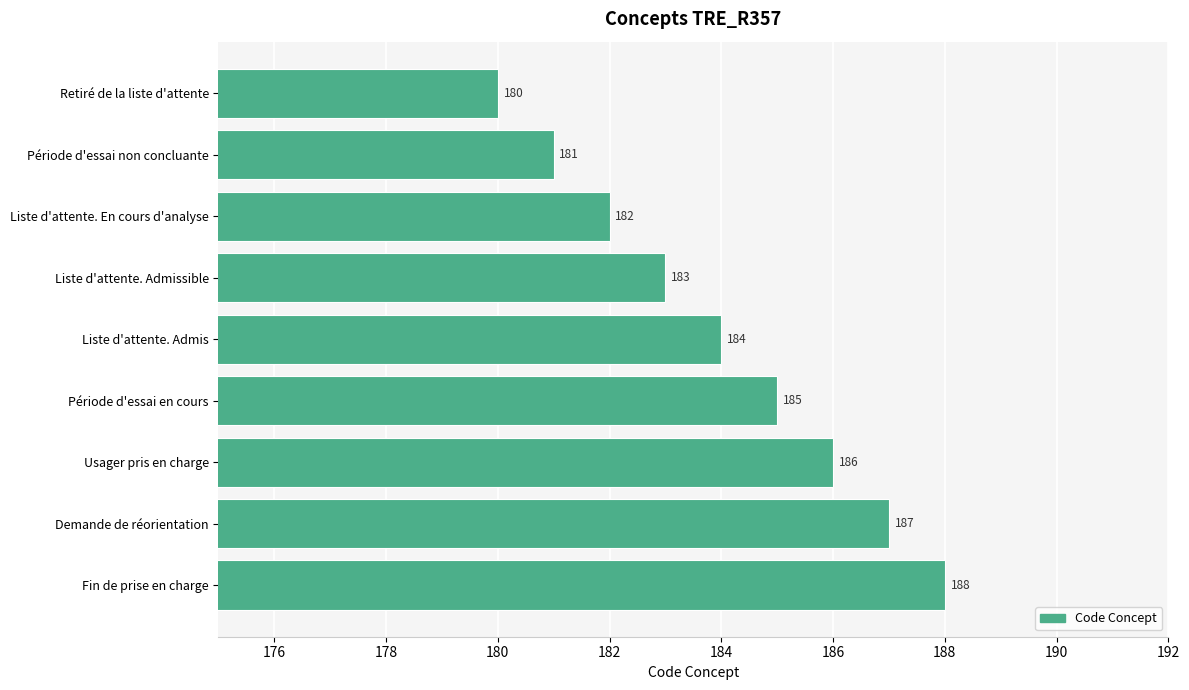

List the labels in order of value, largest first.

Fin de prise en charge, Demande de réorientation, Usager pris en charge, Période d'essai en cours, Liste d'attente. Admis, Liste d'attente. Admissible, Liste d'attente. En cours d'analyse, Période d'essai non concluante, Retiré de la liste d'attente